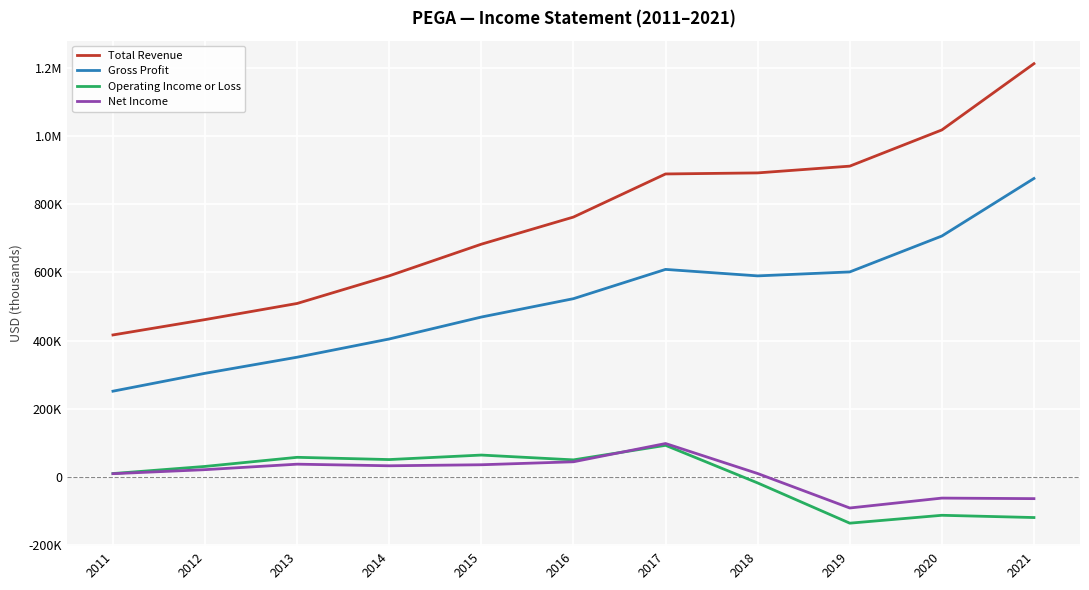

Does the chart display data point markers on the line(s)?

No